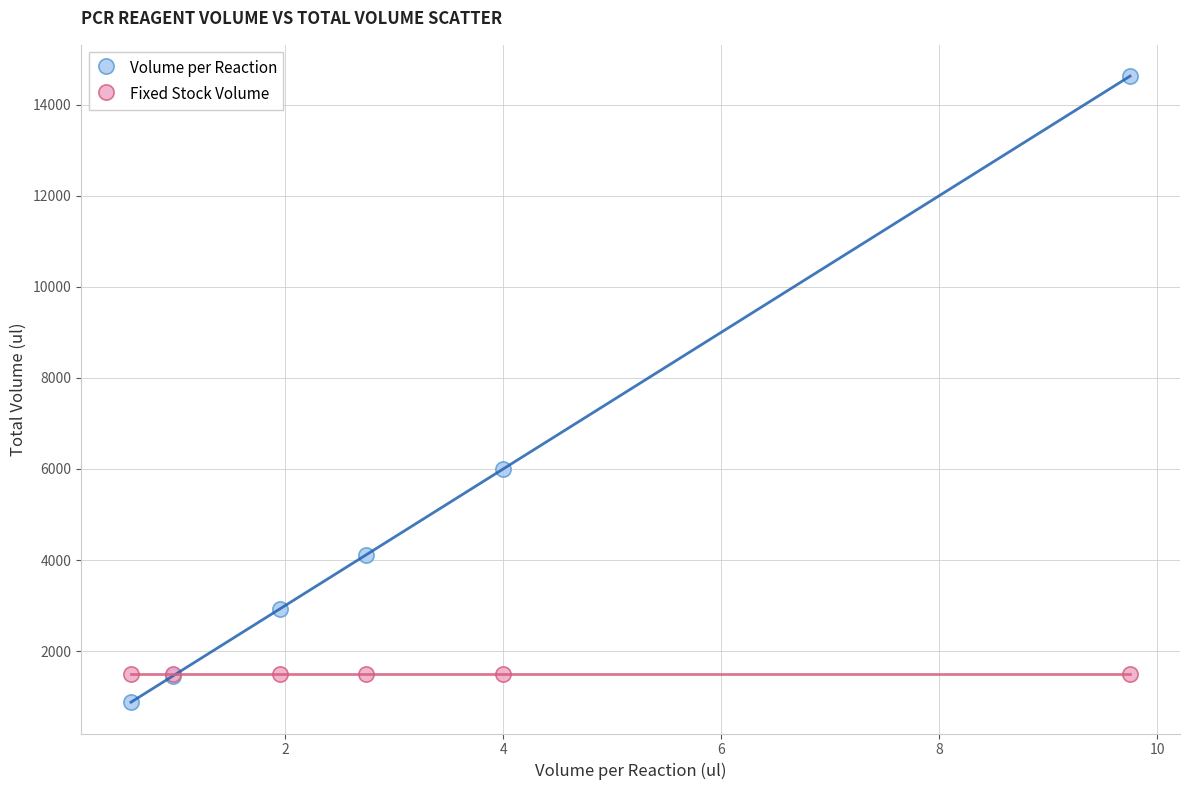

What are all the series names shown in the legend?

Volume per Reaction, Fixed Stock Volume